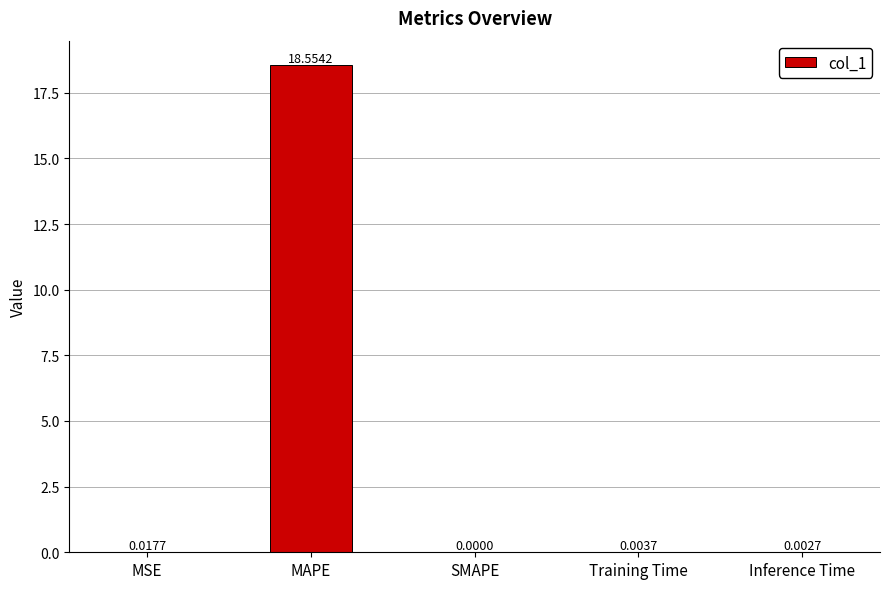

What is the maximum value shown in the chart?

18.6